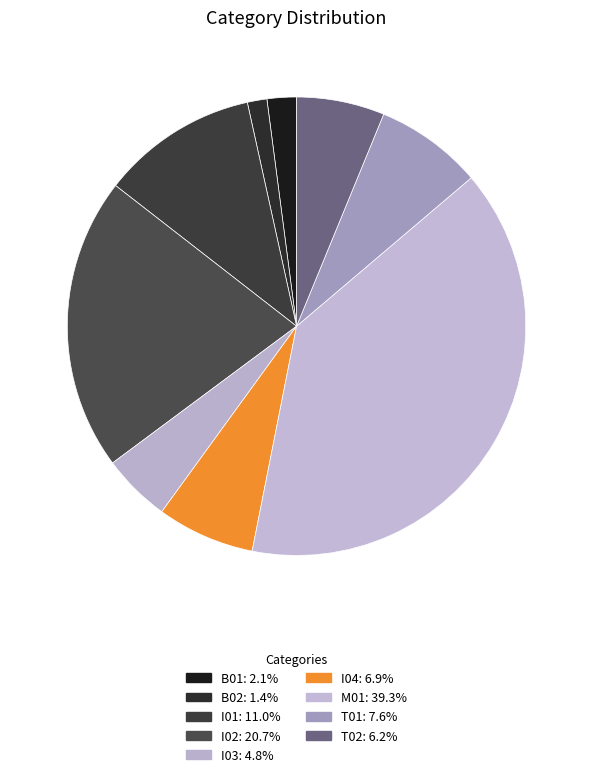

To the nearest percent, what portion does I03 represent?

5%